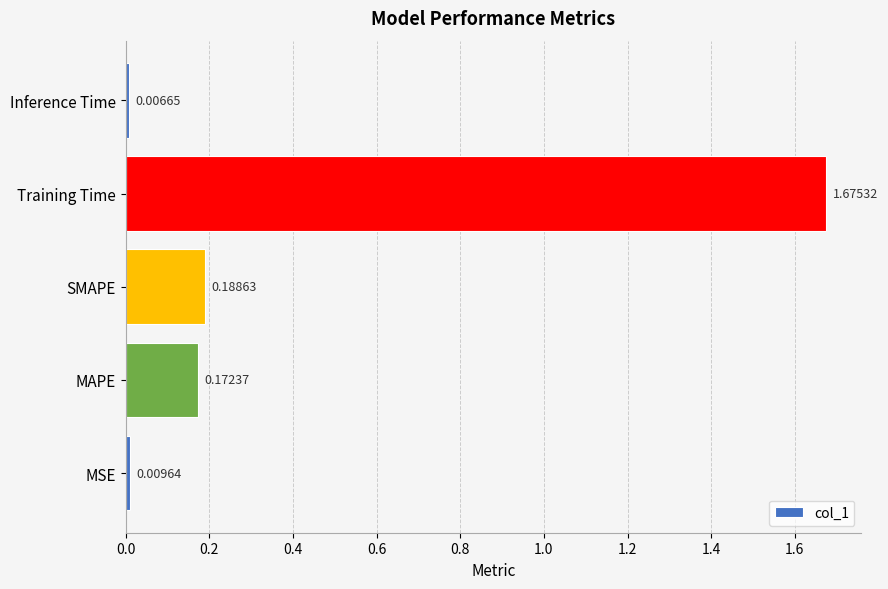

What is the sum of all values?

2.1